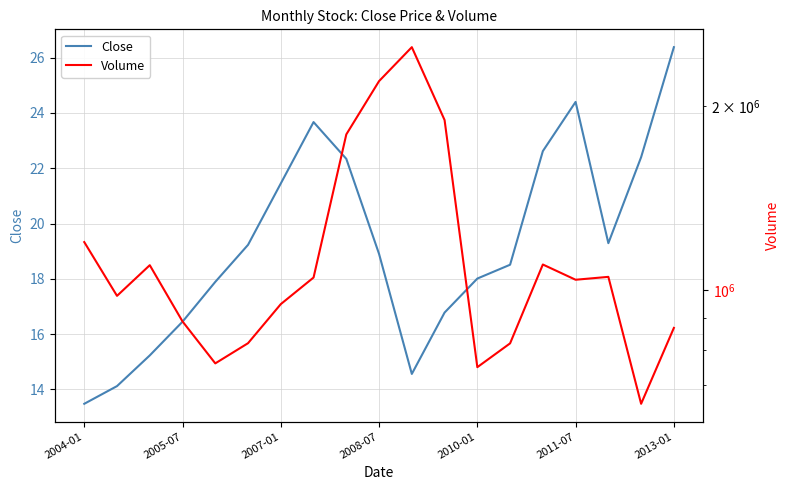

True or false: Volume has a value of 1800000.0 at 8.

True